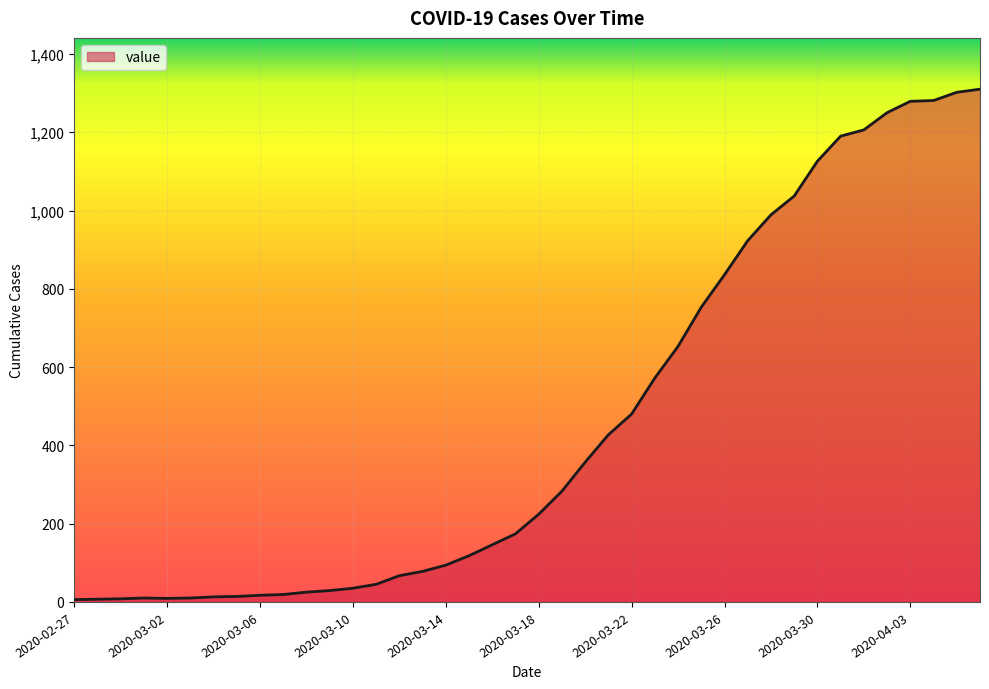

What is the difference between the maximum and minimum values?

1304